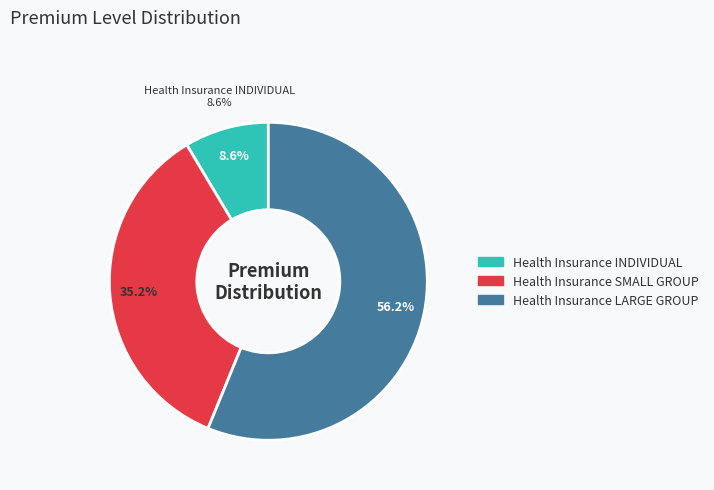

Rank the categories by value from lowest to highest.

Health Insurance INDIVIDUAL, Health Insurance SMALL GROUP, Health Insurance LARGE GROUP